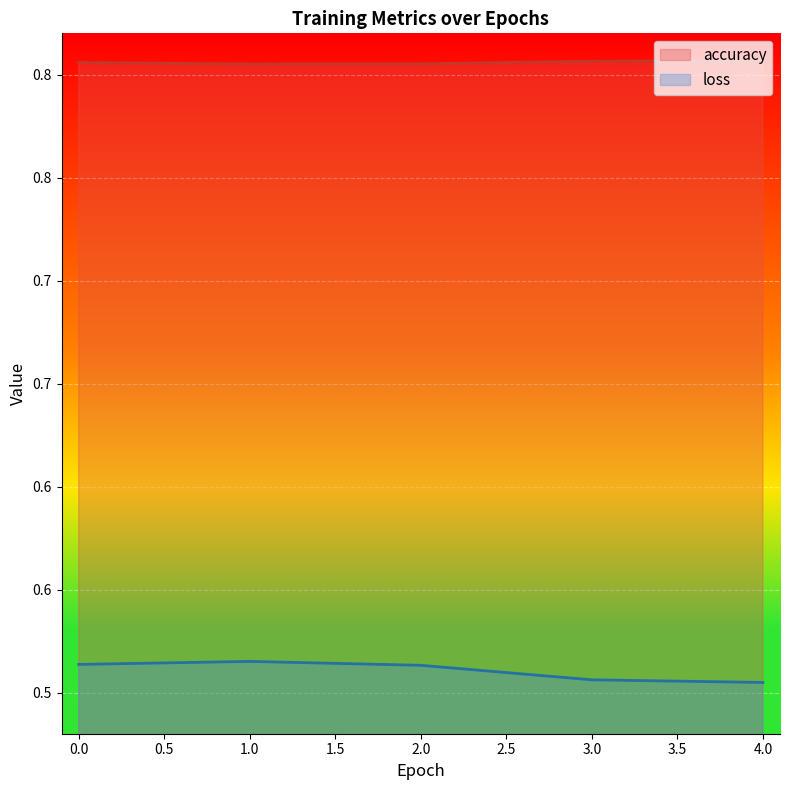

Between 0.0 and 3.0, which series saw the biggest shift?

loss